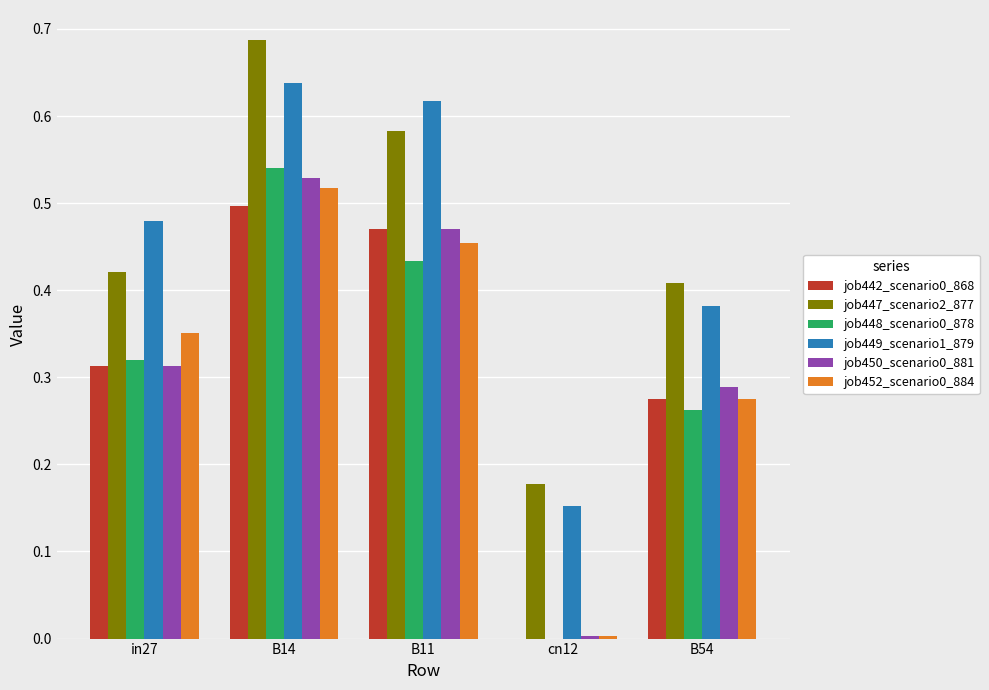

What is the sum of all job449_scenario1_879 values?

2.3